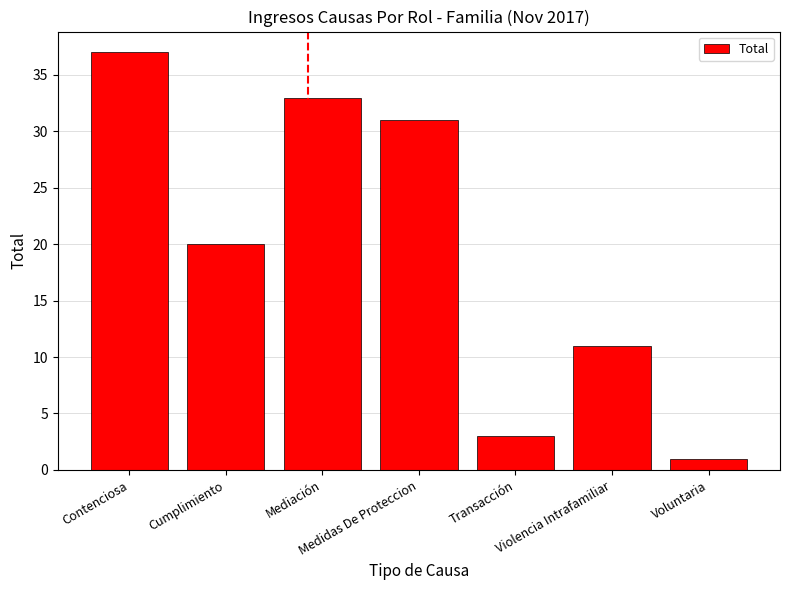

How many bars are there in total?

7